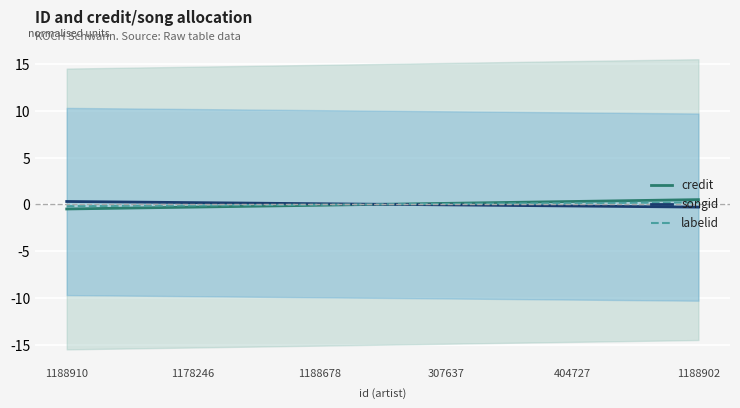

Reading right to left, what are all the values shown in this chart?

credit: 1188902=0.5	404727=0.3	307637=0.1	1188678=-0.1	1178246=-0.3	1188910=-0.5
songid: 1188902=-0.3	404727=-0.2	307637=-0.1	1188678=0.1	1178246=0.2	1188910=0.3
labelid: 1188902=0.2	404727=0.1	307637=0.0	1188678=-0.0	1178246=-0.1	1188910=-0.2